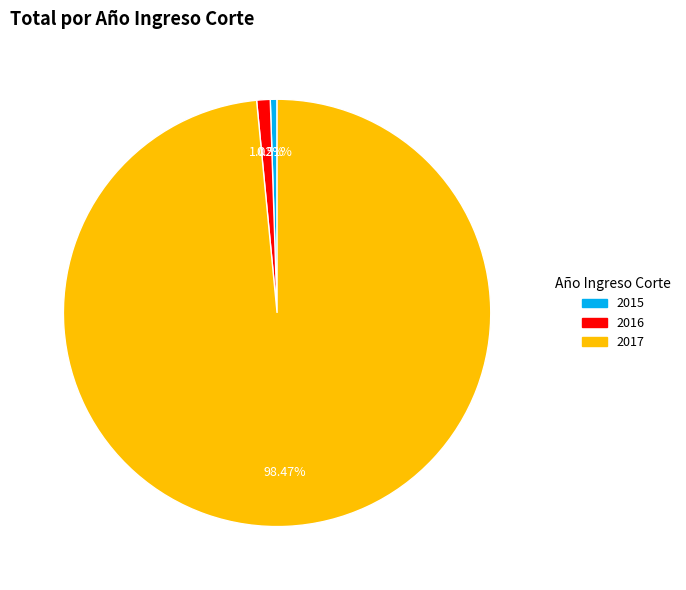

Which slice is the smallest?

2015